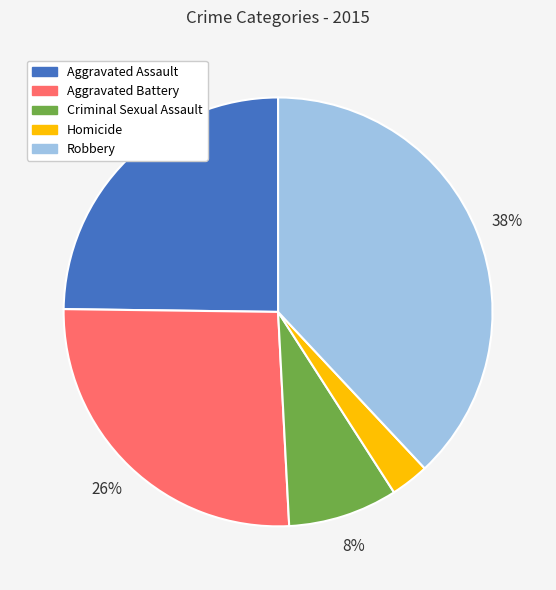

Does Aggravated Battery account for over 50% of the chart?

No